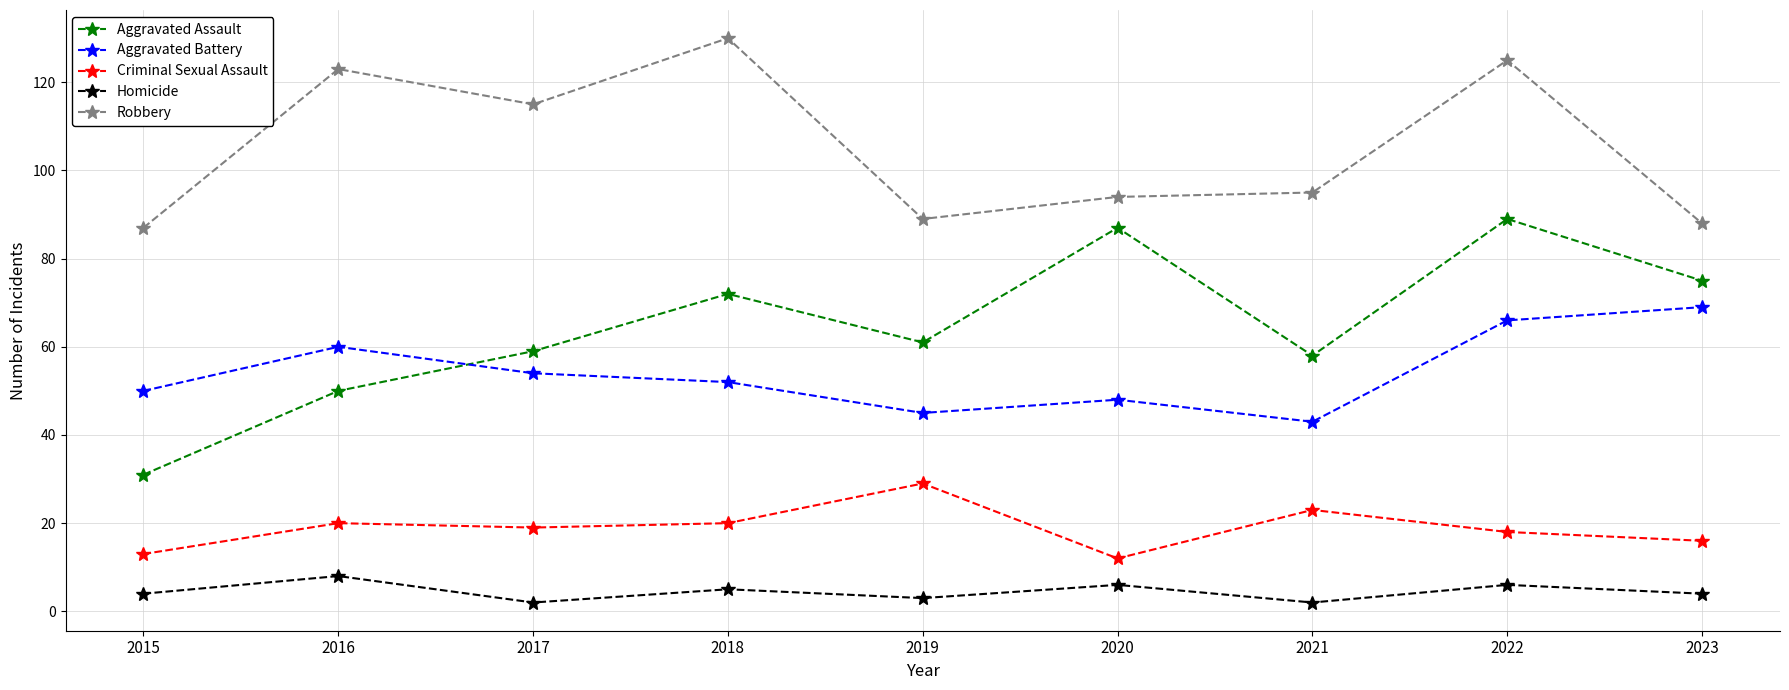

True or false: Criminal Sexual Assault and Robbery cross at least once.

False